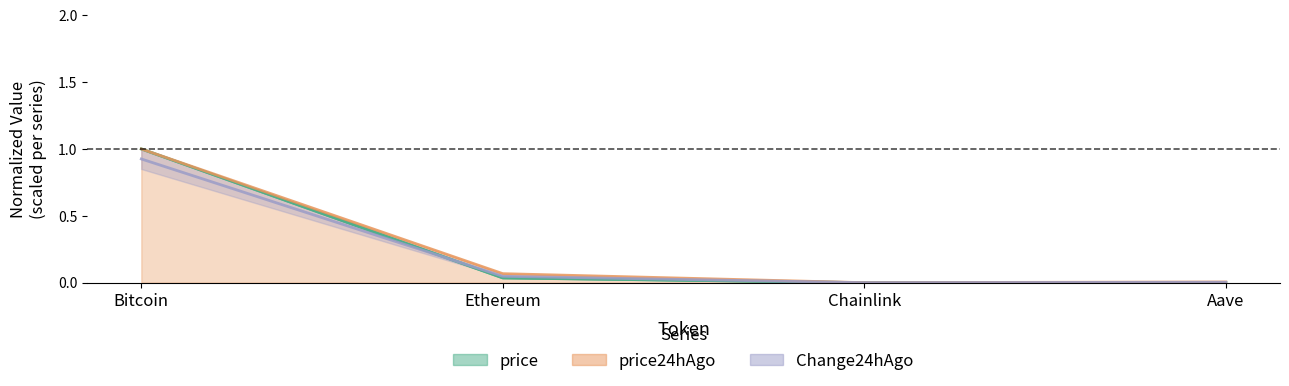

How many lines are shown in the chart?

3